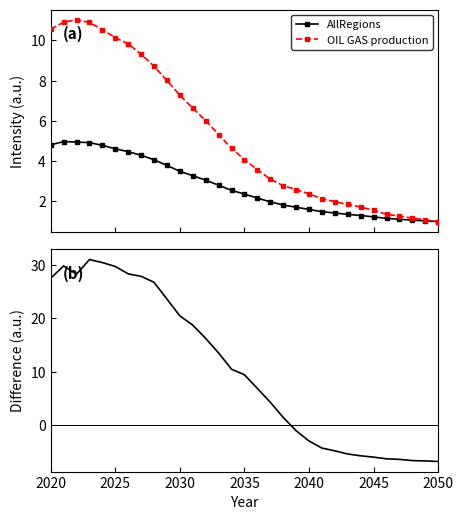

What is the maximum value for AllRegions?

5.0